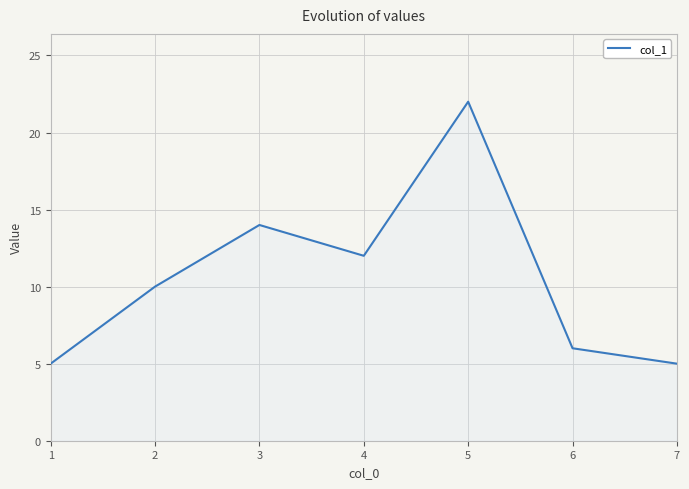

Where is the first local minimum?

4